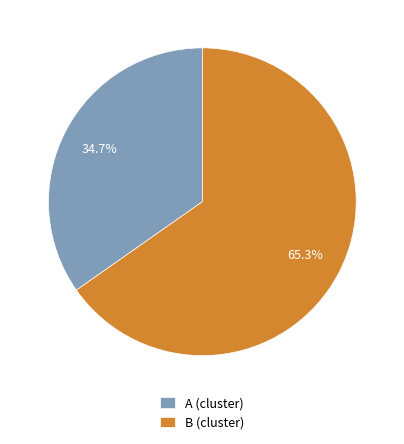

Count the number of slices in the pie.

2